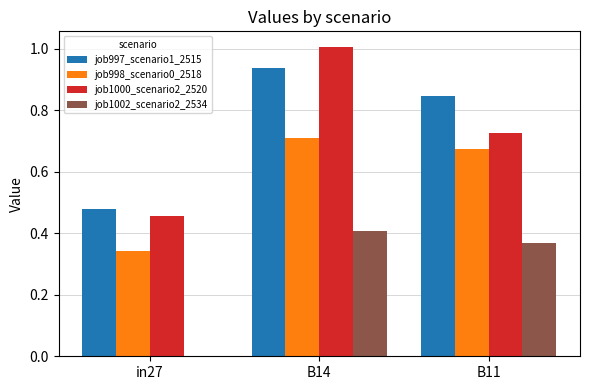

Is the value of job998_scenario0_2518 at B11 greater than the value of job997_scenario1_2515 at B14?

No